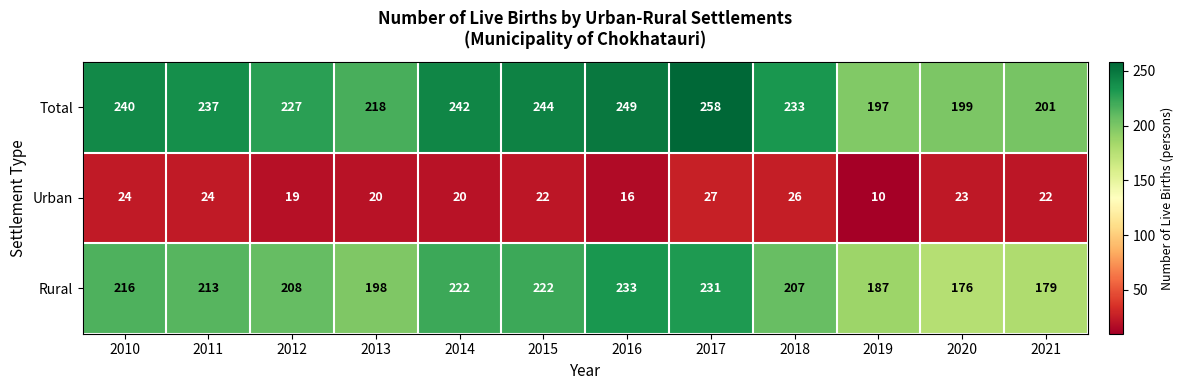

True or false: Urban has a value of 6 at 2013.

False